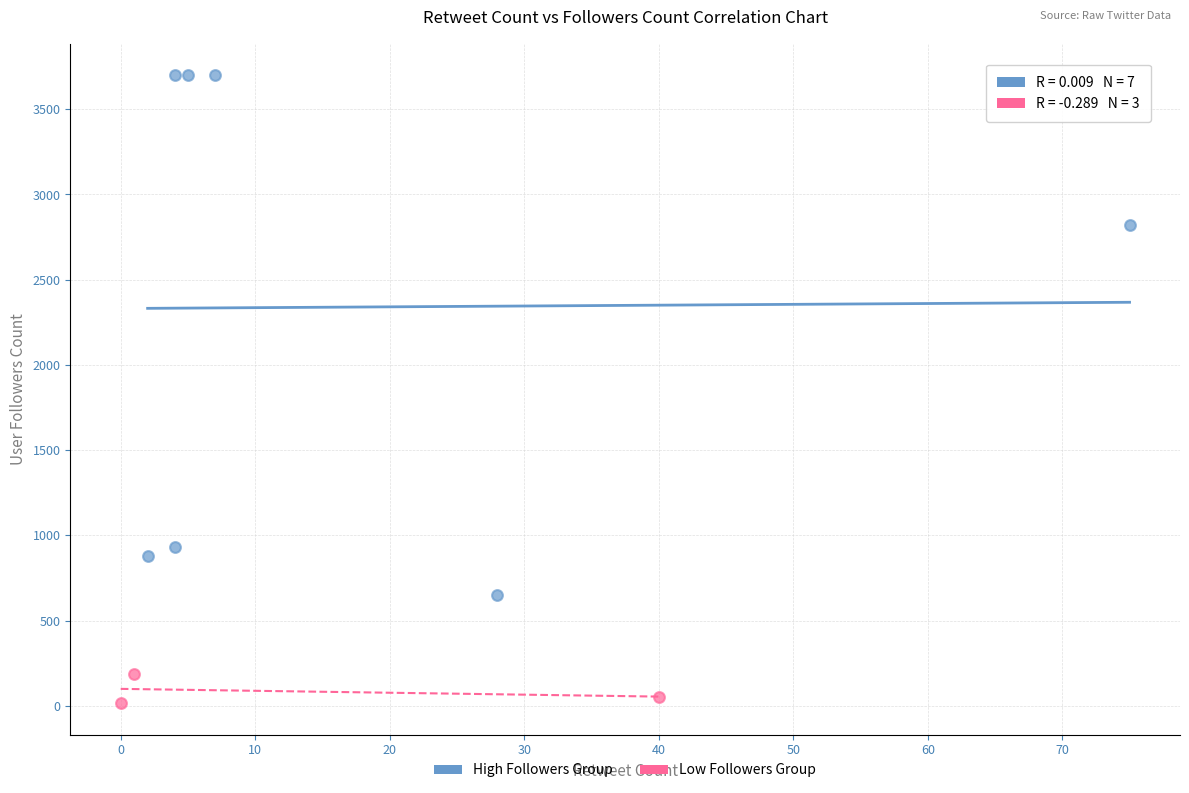

Which series has the widest spread of Y values?

High Followers Group